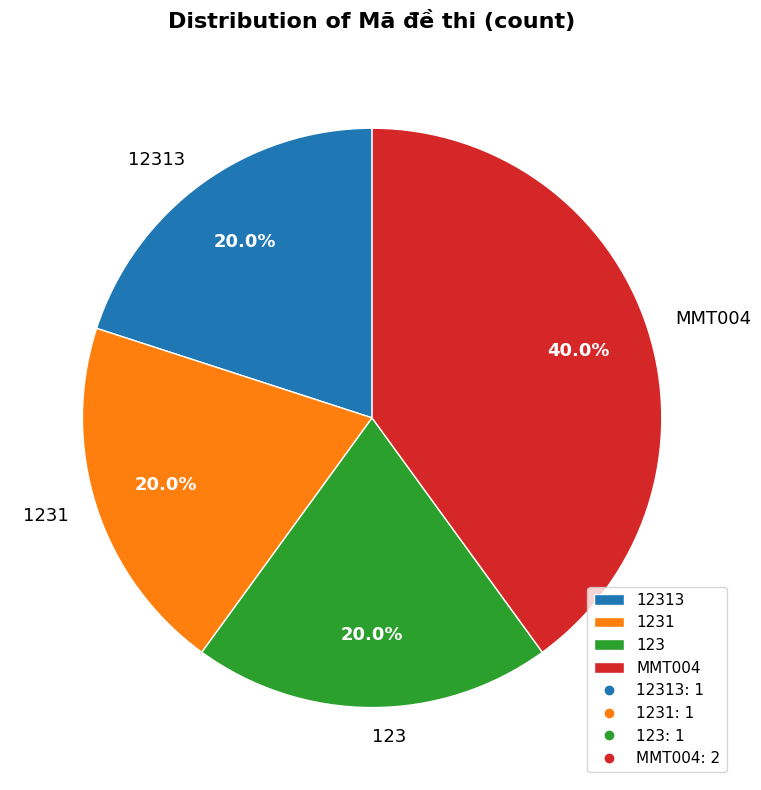

How much of the chart is everything except MMT004?

60.0%